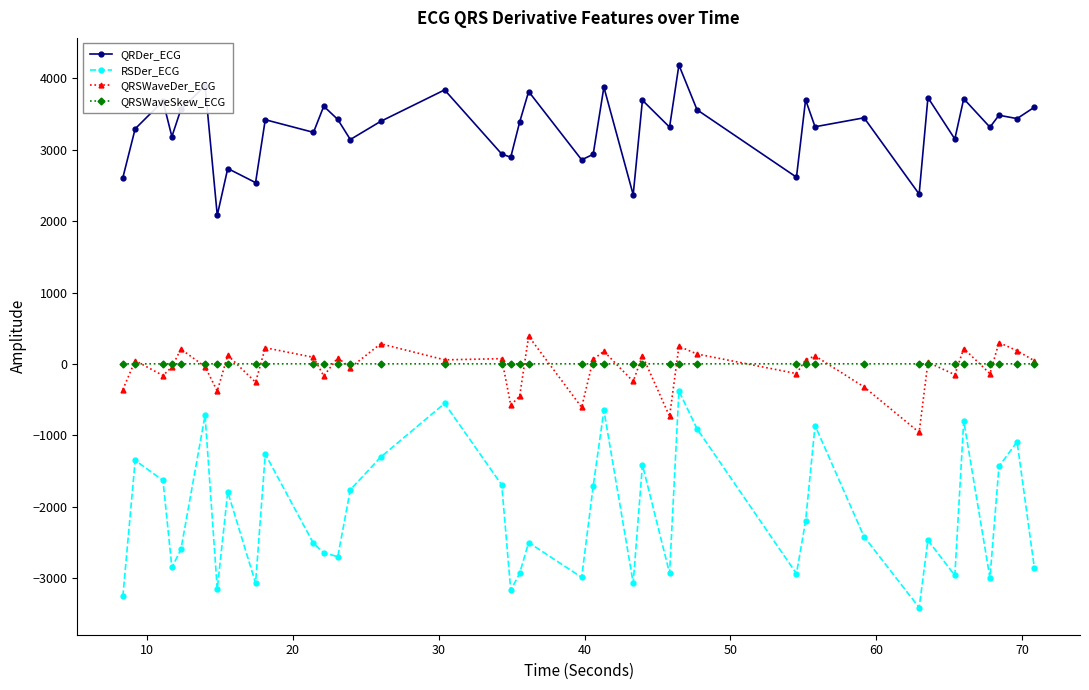

Does the chart display data point markers on the line(s)?

Yes